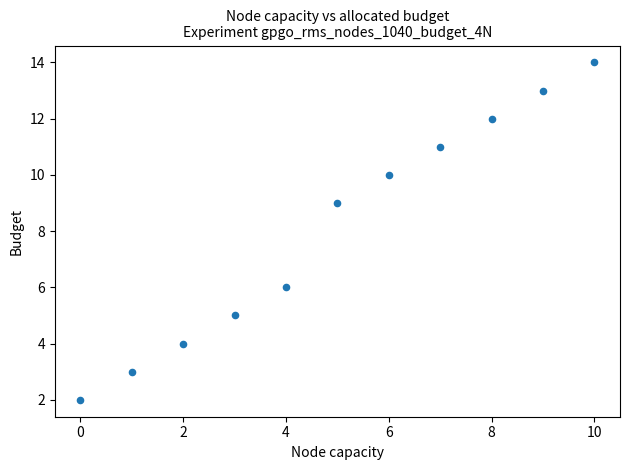

What is the average Y value?

8